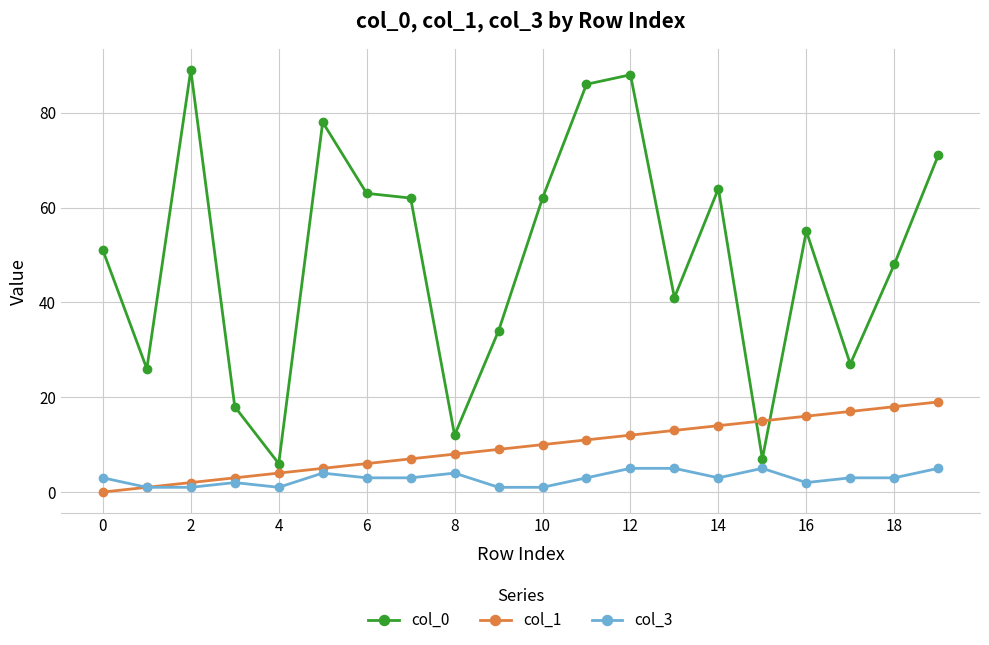

List the series in order of their peak value, lowest first.

col_3, col_1, col_0